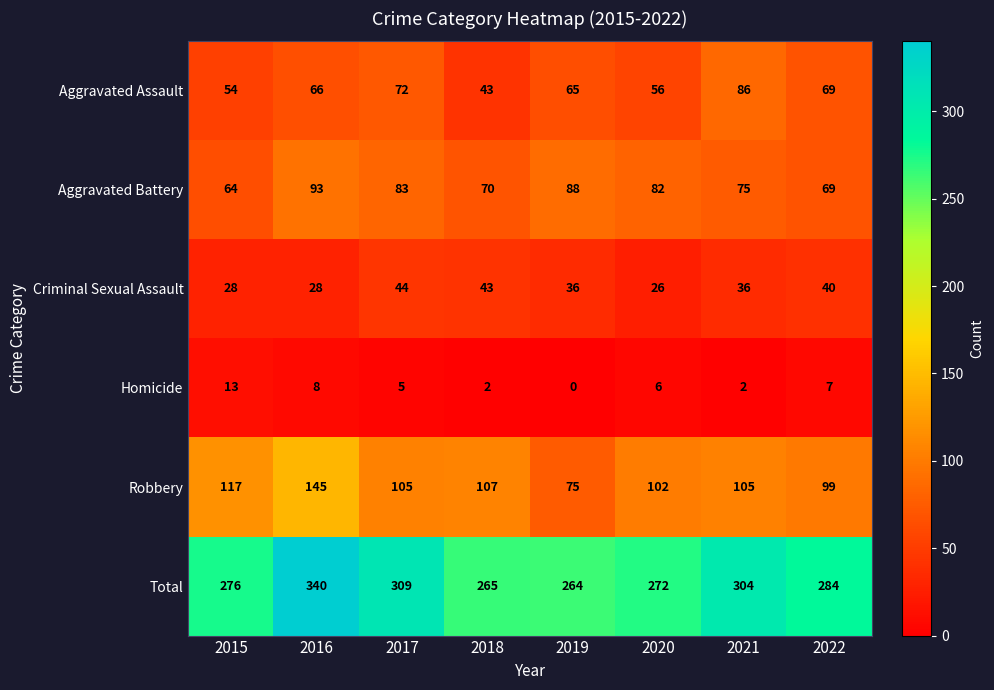

Rank the series by their maximum value, from highest to lowest.

Total, Robbery, Aggravated Battery, Aggravated Assault, Criminal Sexual Assault, Homicide